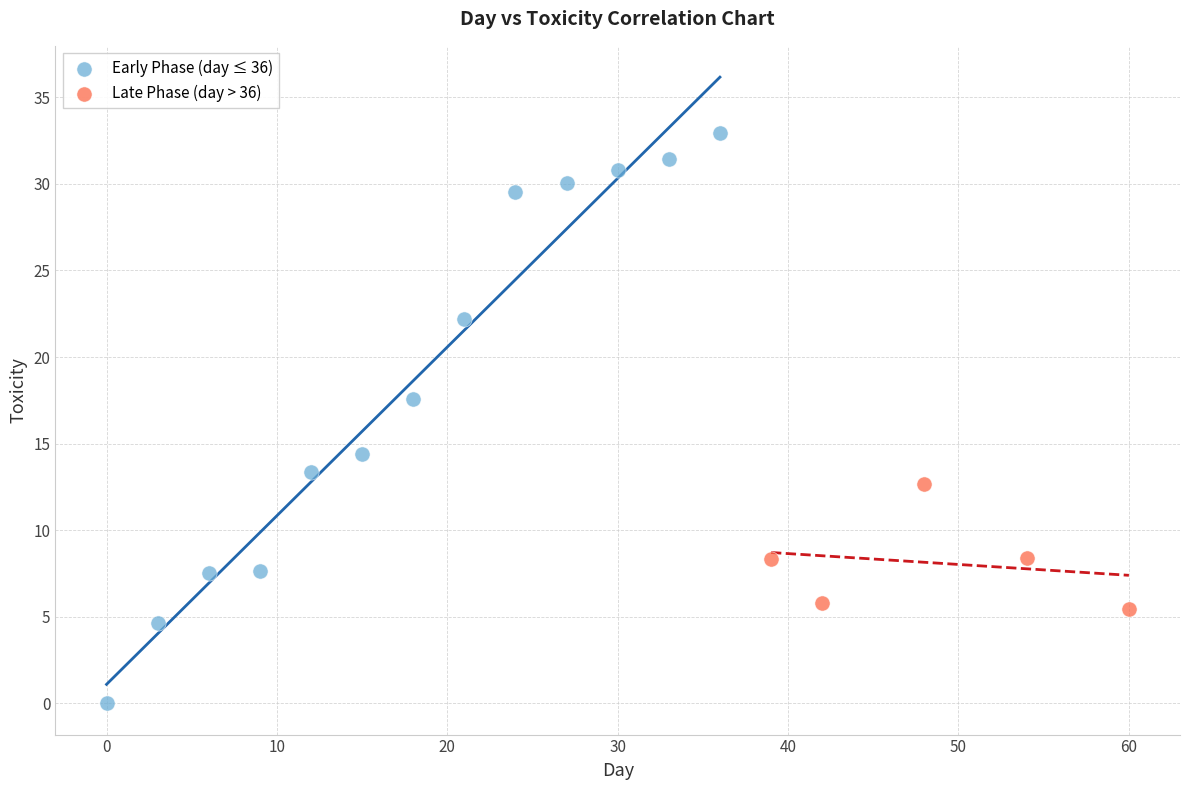

Which series has the largest Y range (max minus min)?

Early Phase (day ≤ 36)